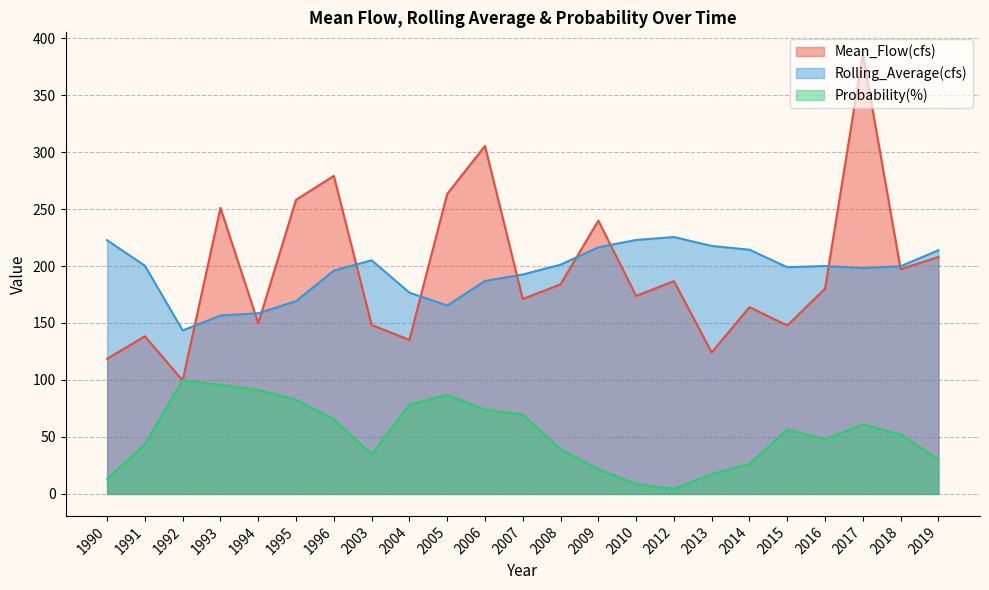

Reading left to right, list all the values displayed in this chart.

Mean_Flow(cfs): 118.6	138.4	99.6	251.0	149.7	258.1	279.1	148.2	135.2	263.3	305.3	171.1	183.9	239.8	173.8	186.7	124.1	163.9	147.8	180.2	385.8	197.2	207.9
Rolling_Average(cfs): 222.6	200.3	143.4	156.6	158.5	169.2	196.0	205.0	176.6	165.3	186.9	192.6	201.2	216.4	222.9	225.4	217.6	214.3	198.9	200.0	198.1	199.8	213.8
Probability(%): 13.0	43.5	100.0	95.7	91.3	82.6	65.2	34.8	78.3	87.0	73.9	69.6	39.1	21.7	8.7	4.3	17.4	26.1	56.5	47.8	60.9	52.2	30.4